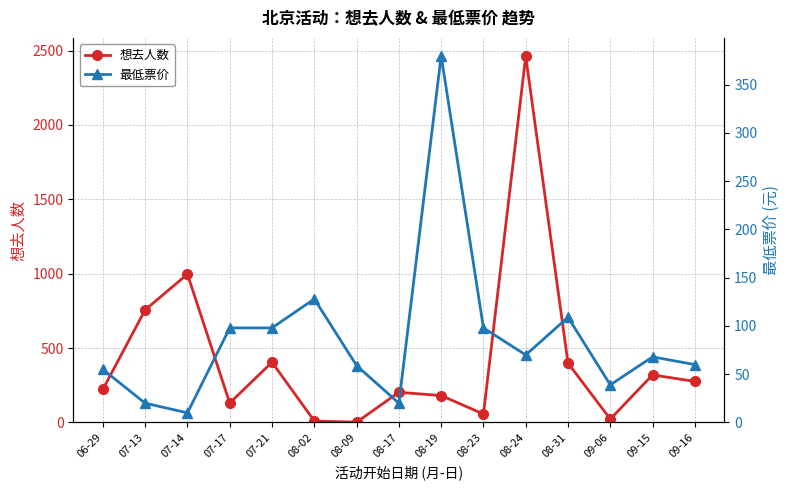

How many categories are shown in the chart?

15